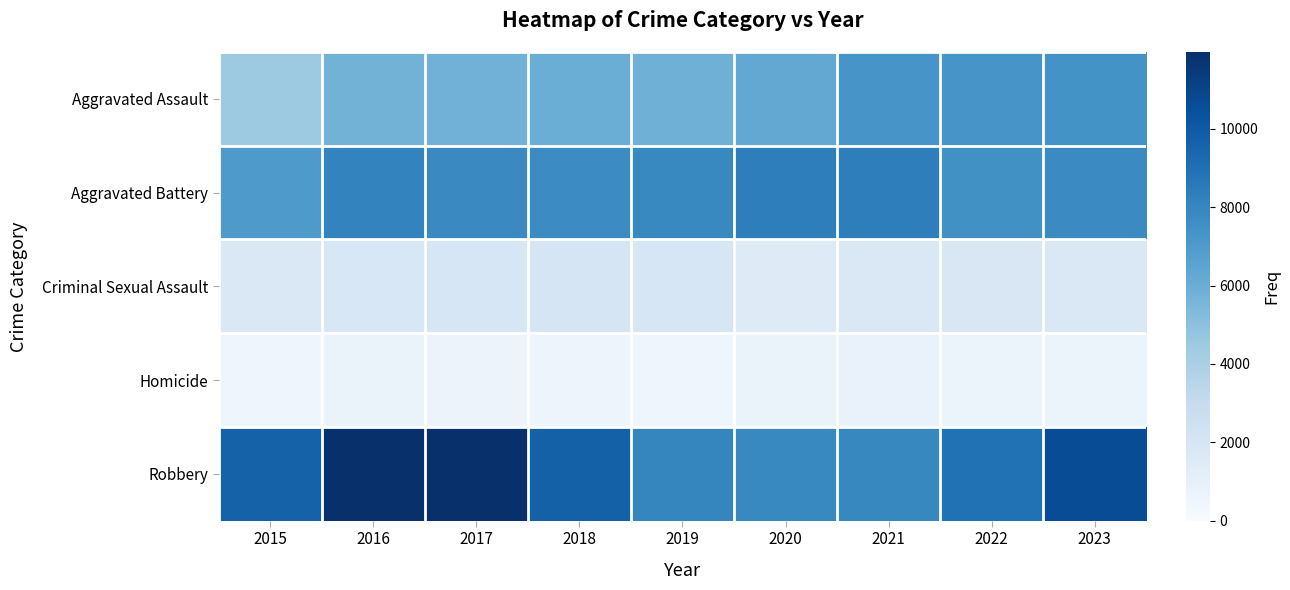

Rank the series at 2023 from highest to lowest value.

Robbery, Aggravated Battery, Aggravated Assault, Criminal Sexual Assault, Homicide